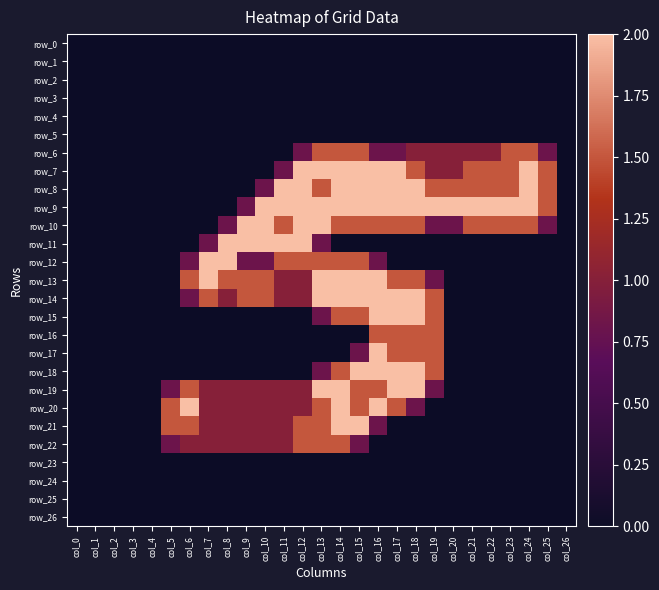

Is it true that row_7 equals 1.0 at col_5?

False